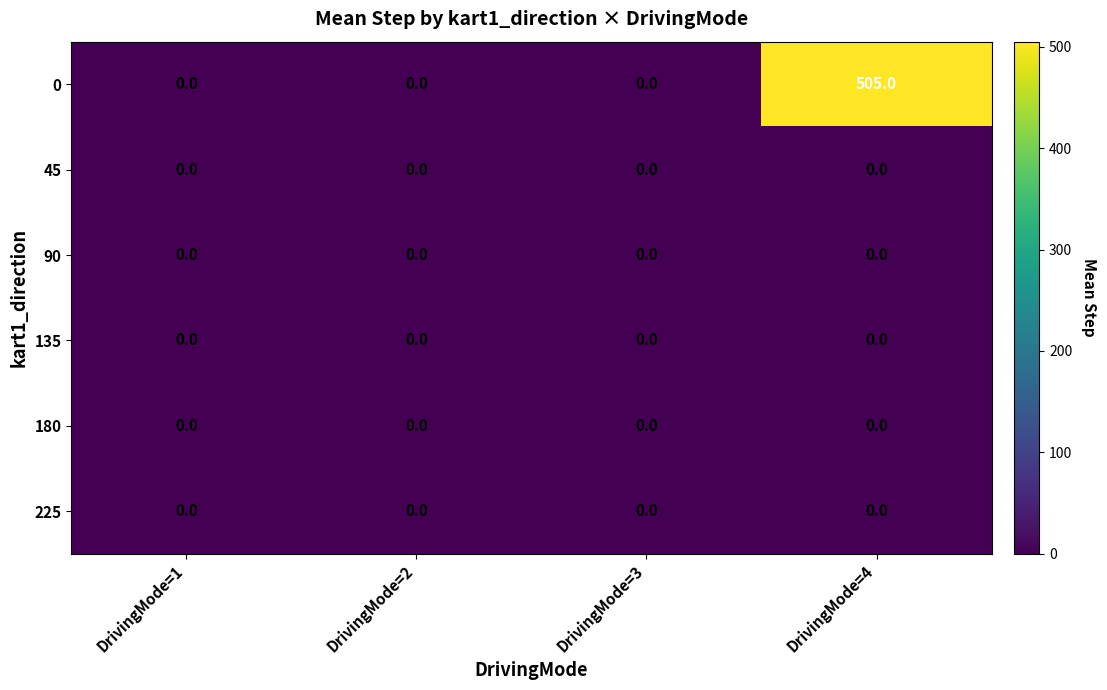

How many 0 values are between 0 and 505?

4